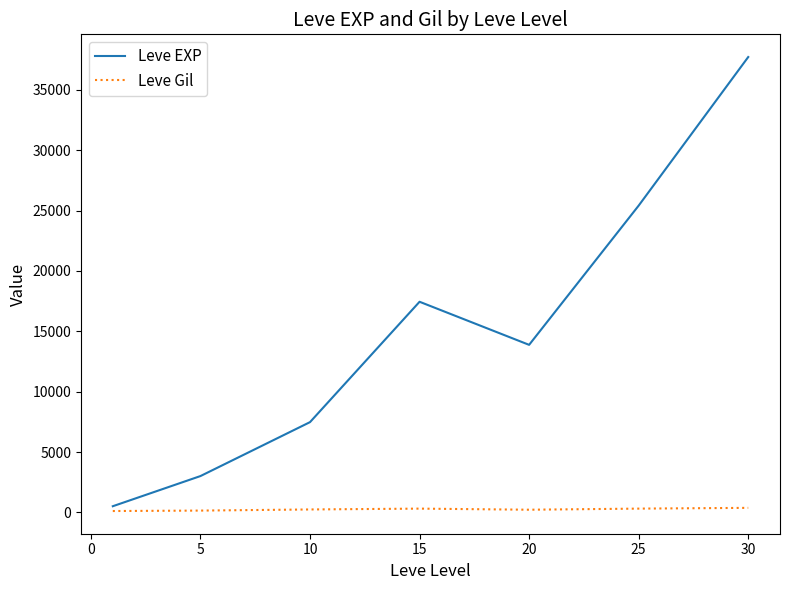

Which series has the widest spread of values?

Leve EXP